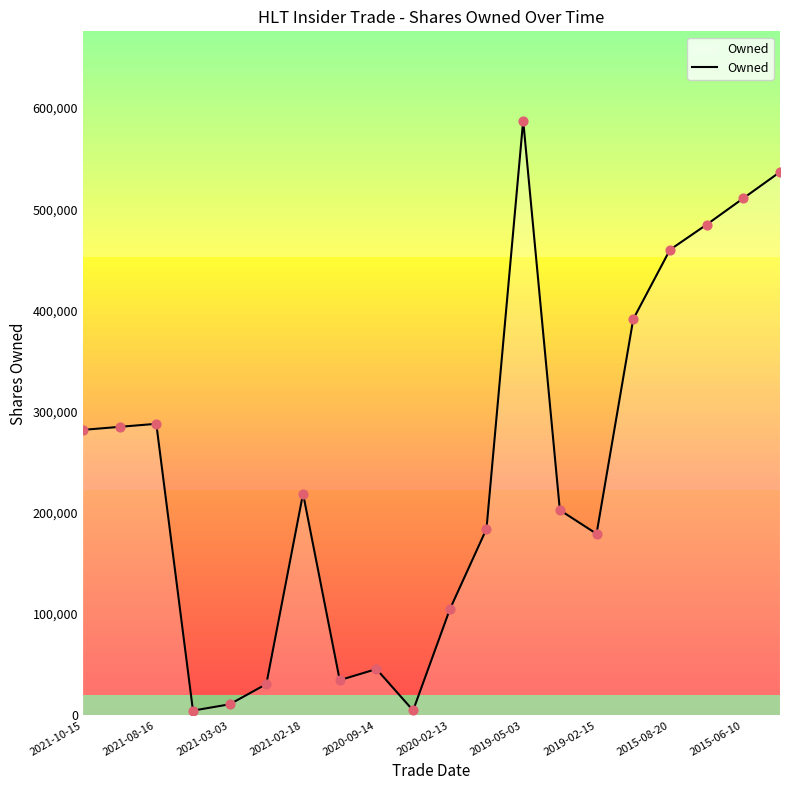

What is the maximum value shown in the chart?

587547